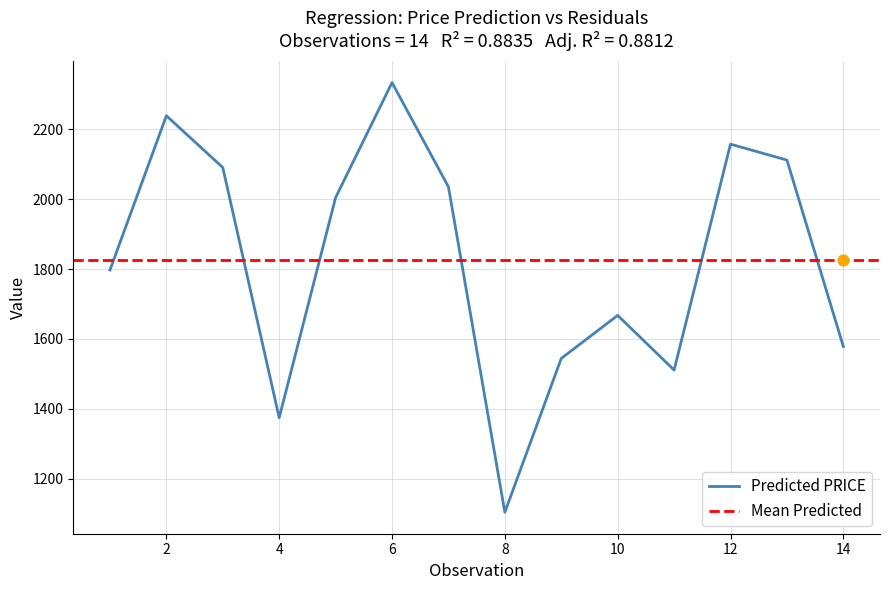

Approximately how many times larger is the value at 7 compared to 10?

1.2